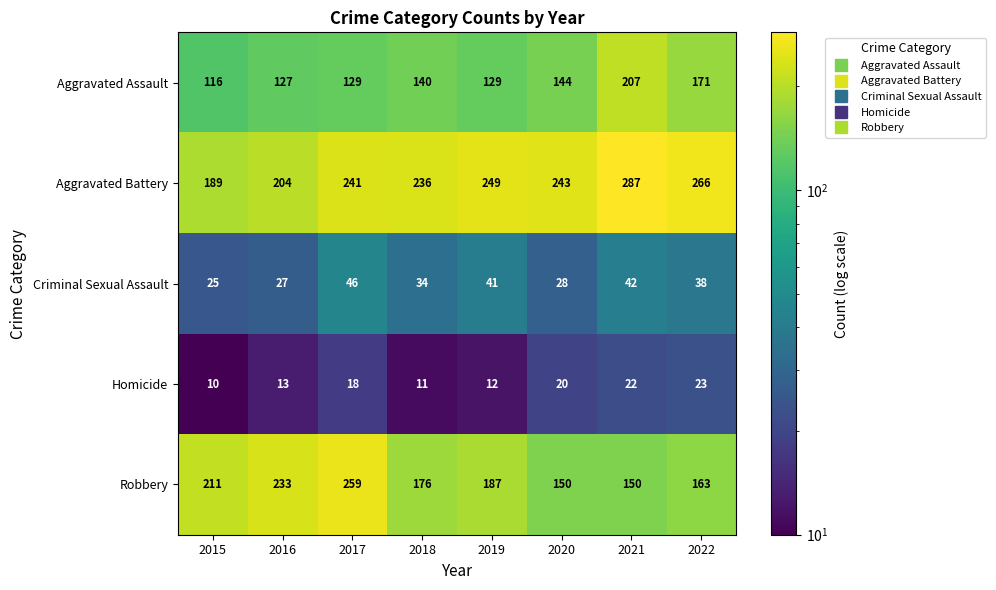

What is the sum of the Aggravated Assault values at 2021 and 2015?

323